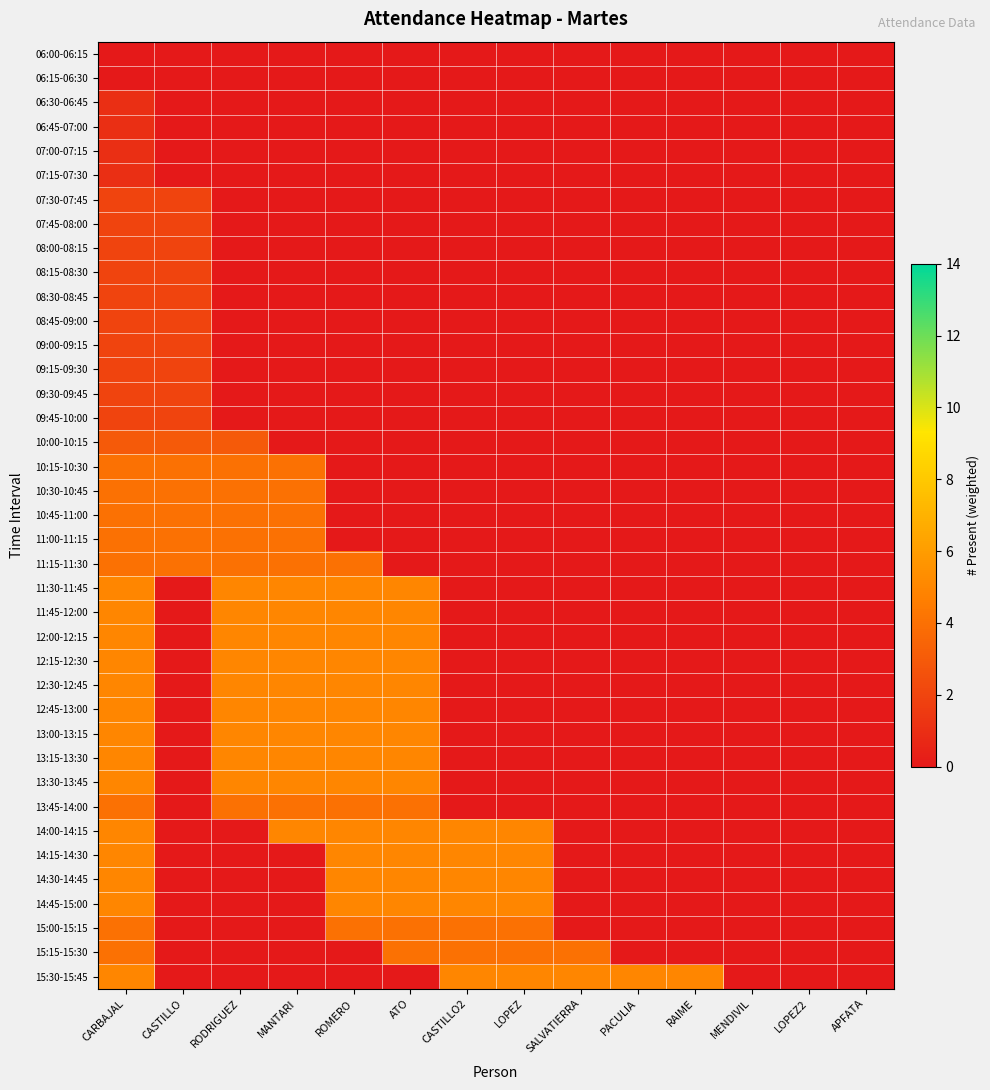

Reading right to left, what are all the values shown in this chart?

06:00-06:15: APFATA=0	LOPEZ2=0	MENDIVIL=0	RAIME=0	PACULIA=0	SALVATIERRA=0	LOPEZ=0	CASTILLO2=0	ATO=0	ROMERO=0	MANTARI=0	RODRIGUEZ=0	CASTILLO=0	CARBAJAL=0
06:15-06:30: APFATA=0	LOPEZ2=0	MENDIVIL=0	RAIME=0	PACULIA=0	SALVATIERRA=0	LOPEZ=0	CASTILLO2=0	ATO=0	ROMERO=0	MANTARI=0	RODRIGUEZ=0	CASTILLO=0	CARBAJAL=0
06:30-06:45: APFATA=0	LOPEZ2=0	MENDIVIL=0	RAIME=0	PACULIA=0	SALVATIERRA=0	LOPEZ=0	CASTILLO2=0	ATO=0	ROMERO=0	MANTARI=0	RODRIGUEZ=0	CASTILLO=0	CARBAJAL=1
06:45-07:00: APFATA=0	LOPEZ2=0	MENDIVIL=0	RAIME=0	PACULIA=0	SALVATIERRA=0	LOPEZ=0	CASTILLO2=0	ATO=0	ROMERO=0	MANTARI=0	RODRIGUEZ=0	CASTILLO=0	CARBAJAL=1
07:00-07:15: APFATA=0	LOPEZ2=0	MENDIVIL=0	RAIME=0	PACULIA=0	SALVATIERRA=0	LOPEZ=0	CASTILLO2=0	ATO=0	ROMERO=0	MANTARI=0	RODRIGUEZ=0	CASTILLO=0	CARBAJAL=1
07:15-07:30: APFATA=0	LOPEZ2=0	MENDIVIL=0	RAIME=0	PACULIA=0	SALVATIERRA=0	LOPEZ=0	CASTILLO2=0	ATO=0	ROMERO=0	MANTARI=0	RODRIGUEZ=0	CASTILLO=0	CARBAJAL=1
07:30-07:45: APFATA=0	LOPEZ2=0	MENDIVIL=0	RAIME=0	PACULIA=0	SALVATIERRA=0	LOPEZ=0	CASTILLO2=0	ATO=0	ROMERO=0	MANTARI=0	RODRIGUEZ=0	CASTILLO=2	CARBAJAL=2
07:45-08:00: APFATA=0	LOPEZ2=0	MENDIVIL=0	RAIME=0	PACULIA=0	SALVATIERRA=0	LOPEZ=0	CASTILLO2=0	ATO=0	ROMERO=0	MANTARI=0	RODRIGUEZ=0	CASTILLO=2	CARBAJAL=2
08:00-08:15: APFATA=0	LOPEZ2=0	MENDIVIL=0	RAIME=0	PACULIA=0	SALVATIERRA=0	LOPEZ=0	CASTILLO2=0	ATO=0	ROMERO=0	MANTARI=0	RODRIGUEZ=0	CASTILLO=2	CARBAJAL=2
08:15-08:30: APFATA=0	LOPEZ2=0	MENDIVIL=0	RAIME=0	PACULIA=0	SALVATIERRA=0	LOPEZ=0	CASTILLO2=0	ATO=0	ROMERO=0	MANTARI=0	RODRIGUEZ=0	CASTILLO=2	CARBAJAL=2
08:30-08:45: APFATA=0	LOPEZ2=0	MENDIVIL=0	RAIME=0	PACULIA=0	SALVATIERRA=0	LOPEZ=0	CASTILLO2=0	ATO=0	ROMERO=0	MANTARI=0	RODRIGUEZ=0	CASTILLO=2	CARBAJAL=2
08:45-09:00: APFATA=0	LOPEZ2=0	MENDIVIL=0	RAIME=0	PACULIA=0	SALVATIERRA=0	LOPEZ=0	CASTILLO2=0	ATO=0	ROMERO=0	MANTARI=0	RODRIGUEZ=0	CASTILLO=2	CARBAJAL=2
09:00-09:15: APFATA=0	LOPEZ2=0	MENDIVIL=0	RAIME=0	PACULIA=0	SALVATIERRA=0	LOPEZ=0	CASTILLO2=0	ATO=0	ROMERO=0	MANTARI=0	RODRIGUEZ=0	CASTILLO=2	CARBAJAL=2
09:15-09:30: APFATA=0	LOPEZ2=0	MENDIVIL=0	RAIME=0	PACULIA=0	SALVATIERRA=0	LOPEZ=0	CASTILLO2=0	ATO=0	ROMERO=0	MANTARI=0	RODRIGUEZ=0	CASTILLO=2	CARBAJAL=2
09:30-09:45: APFATA=0	LOPEZ2=0	MENDIVIL=0	RAIME=0	PACULIA=0	SALVATIERRA=0	LOPEZ=0	CASTILLO2=0	ATO=0	ROMERO=0	MANTARI=0	RODRIGUEZ=0	CASTILLO=2	CARBAJAL=2
09:45-10:00: APFATA=0	LOPEZ2=0	MENDIVIL=0	RAIME=0	PACULIA=0	SALVATIERRA=0	LOPEZ=0	CASTILLO2=0	ATO=0	ROMERO=0	MANTARI=0	RODRIGUEZ=0	CASTILLO=2	CARBAJAL=2
10:00-10:15: APFATA=0	LOPEZ2=0	MENDIVIL=0	RAIME=0	PACULIA=0	SALVATIERRA=0	LOPEZ=0	CASTILLO2=0	ATO=0	ROMERO=0	MANTARI=0	RODRIGUEZ=3	CASTILLO=3	CARBAJAL=3
10:15-10:30: APFATA=0	LOPEZ2=0	MENDIVIL=0	RAIME=0	PACULIA=0	SALVATIERRA=0	LOPEZ=0	CASTILLO2=0	ATO=0	ROMERO=0	MANTARI=4	RODRIGUEZ=4	CASTILLO=4	CARBAJAL=4
10:30-10:45: APFATA=0	LOPEZ2=0	MENDIVIL=0	RAIME=0	PACULIA=0	SALVATIERRA=0	LOPEZ=0	CASTILLO2=0	ATO=0	ROMERO=0	MANTARI=4	RODRIGUEZ=4	CASTILLO=4	CARBAJAL=4
10:45-11:00: APFATA=0	LOPEZ2=0	MENDIVIL=0	RAIME=0	PACULIA=0	SALVATIERRA=0	LOPEZ=0	CASTILLO2=0	ATO=0	ROMERO=0	MANTARI=4	RODRIGUEZ=4	CASTILLO=4	CARBAJAL=4
11:00-11:15: APFATA=0	LOPEZ2=0	MENDIVIL=0	RAIME=0	PACULIA=0	SALVATIERRA=0	LOPEZ=0	CASTILLO2=0	ATO=0	ROMERO=0	MANTARI=4	RODRIGUEZ=4	CASTILLO=4	CARBAJAL=4
11:15-11:30: APFATA=0	LOPEZ2=0	MENDIVIL=0	RAIME=0	PACULIA=0	SALVATIERRA=0	LOPEZ=0	CASTILLO2=0	ATO=0	ROMERO=4	MANTARI=4	RODRIGUEZ=4	CASTILLO=4	CARBAJAL=4
11:30-11:45: APFATA=0	LOPEZ2=0	MENDIVIL=0	RAIME=0	PACULIA=0	SALVATIERRA=0	LOPEZ=0	CASTILLO2=0	ATO=5	ROMERO=5	MANTARI=5	RODRIGUEZ=5	CASTILLO=0	CARBAJAL=5
11:45-12:00: APFATA=0	LOPEZ2=0	MENDIVIL=0	RAIME=0	PACULIA=0	SALVATIERRA=0	LOPEZ=0	CASTILLO2=0	ATO=5	ROMERO=5	MANTARI=5	RODRIGUEZ=5	CASTILLO=0	CARBAJAL=5
12:00-12:15: APFATA=0	LOPEZ2=0	MENDIVIL=0	RAIME=0	PACULIA=0	SALVATIERRA=0	LOPEZ=0	CASTILLO2=0	ATO=5	ROMERO=5	MANTARI=5	RODRIGUEZ=5	CASTILLO=0	CARBAJAL=5
12:15-12:30: APFATA=0	LOPEZ2=0	MENDIVIL=0	RAIME=0	PACULIA=0	SALVATIERRA=0	LOPEZ=0	CASTILLO2=0	ATO=5	ROMERO=5	MANTARI=5	RODRIGUEZ=5	CASTILLO=0	CARBAJAL=5
12:30-12:45: APFATA=0	LOPEZ2=0	MENDIVIL=0	RAIME=0	PACULIA=0	SALVATIERRA=0	LOPEZ=0	CASTILLO2=0	ATO=5	ROMERO=5	MANTARI=5	RODRIGUEZ=5	CASTILLO=0	CARBAJAL=5
12:45-13:00: APFATA=0	LOPEZ2=0	MENDIVIL=0	RAIME=0	PACULIA=0	SALVATIERRA=0	LOPEZ=0	CASTILLO2=0	ATO=5	ROMERO=5	MANTARI=5	RODRIGUEZ=5	CASTILLO=0	CARBAJAL=5
13:00-13:15: APFATA=0	LOPEZ2=0	MENDIVIL=0	RAIME=0	PACULIA=0	SALVATIERRA=0	LOPEZ=0	CASTILLO2=0	ATO=5	ROMERO=5	MANTARI=5	RODRIGUEZ=5	CASTILLO=0	CARBAJAL=5
13:15-13:30: APFATA=0	LOPEZ2=0	MENDIVIL=0	RAIME=0	PACULIA=0	SALVATIERRA=0	LOPEZ=0	CASTILLO2=0	ATO=5	ROMERO=5	MANTARI=5	RODRIGUEZ=5	CASTILLO=0	CARBAJAL=5
13:30-13:45: APFATA=0	LOPEZ2=0	MENDIVIL=0	RAIME=0	PACULIA=0	SALVATIERRA=0	LOPEZ=0	CASTILLO2=0	ATO=5	ROMERO=5	MANTARI=5	RODRIGUEZ=5	CASTILLO=0	CARBAJAL=5
13:45-14:00: APFATA=0	LOPEZ2=0	MENDIVIL=0	RAIME=0	PACULIA=0	SALVATIERRA=0	LOPEZ=0	CASTILLO2=0	ATO=4	ROMERO=4	MANTARI=4	RODRIGUEZ=4	CASTILLO=0	CARBAJAL=4
14:00-14:15: APFATA=0	LOPEZ2=0	MENDIVIL=0	RAIME=0	PACULIA=0	SALVATIERRA=0	LOPEZ=5	CASTILLO2=5	ATO=5	ROMERO=5	MANTARI=5	RODRIGUEZ=0	CASTILLO=0	CARBAJAL=5
14:15-14:30: APFATA=0	LOPEZ2=0	MENDIVIL=0	RAIME=0	PACULIA=0	SALVATIERRA=0	LOPEZ=5	CASTILLO2=5	ATO=5	ROMERO=5	MANTARI=0	RODRIGUEZ=0	CASTILLO=0	CARBAJAL=5
14:30-14:45: APFATA=0	LOPEZ2=0	MENDIVIL=0	RAIME=0	PACULIA=0	SALVATIERRA=0	LOPEZ=5	CASTILLO2=5	ATO=5	ROMERO=5	MANTARI=0	RODRIGUEZ=0	CASTILLO=0	CARBAJAL=5
14:45-15:00: APFATA=0	LOPEZ2=0	MENDIVIL=0	RAIME=0	PACULIA=0	SALVATIERRA=0	LOPEZ=5	CASTILLO2=5	ATO=5	ROMERO=5	MANTARI=0	RODRIGUEZ=0	CASTILLO=0	CARBAJAL=5
15:00-15:15: APFATA=0	LOPEZ2=0	MENDIVIL=0	RAIME=0	PACULIA=0	SALVATIERRA=0	LOPEZ=4	CASTILLO2=4	ATO=4	ROMERO=4	MANTARI=0	RODRIGUEZ=0	CASTILLO=0	CARBAJAL=4
15:15-15:30: APFATA=0	LOPEZ2=0	MENDIVIL=0	RAIME=0	PACULIA=0	SALVATIERRA=4	LOPEZ=4	CASTILLO2=4	ATO=4	ROMERO=0	MANTARI=0	RODRIGUEZ=0	CASTILLO=0	CARBAJAL=4
15:30-15:45: APFATA=0	LOPEZ2=0	MENDIVIL=0	RAIME=5	PACULIA=5	SALVATIERRA=5	LOPEZ=5	CASTILLO2=5	ATO=0	ROMERO=0	MANTARI=0	RODRIGUEZ=0	CASTILLO=0	CARBAJAL=5